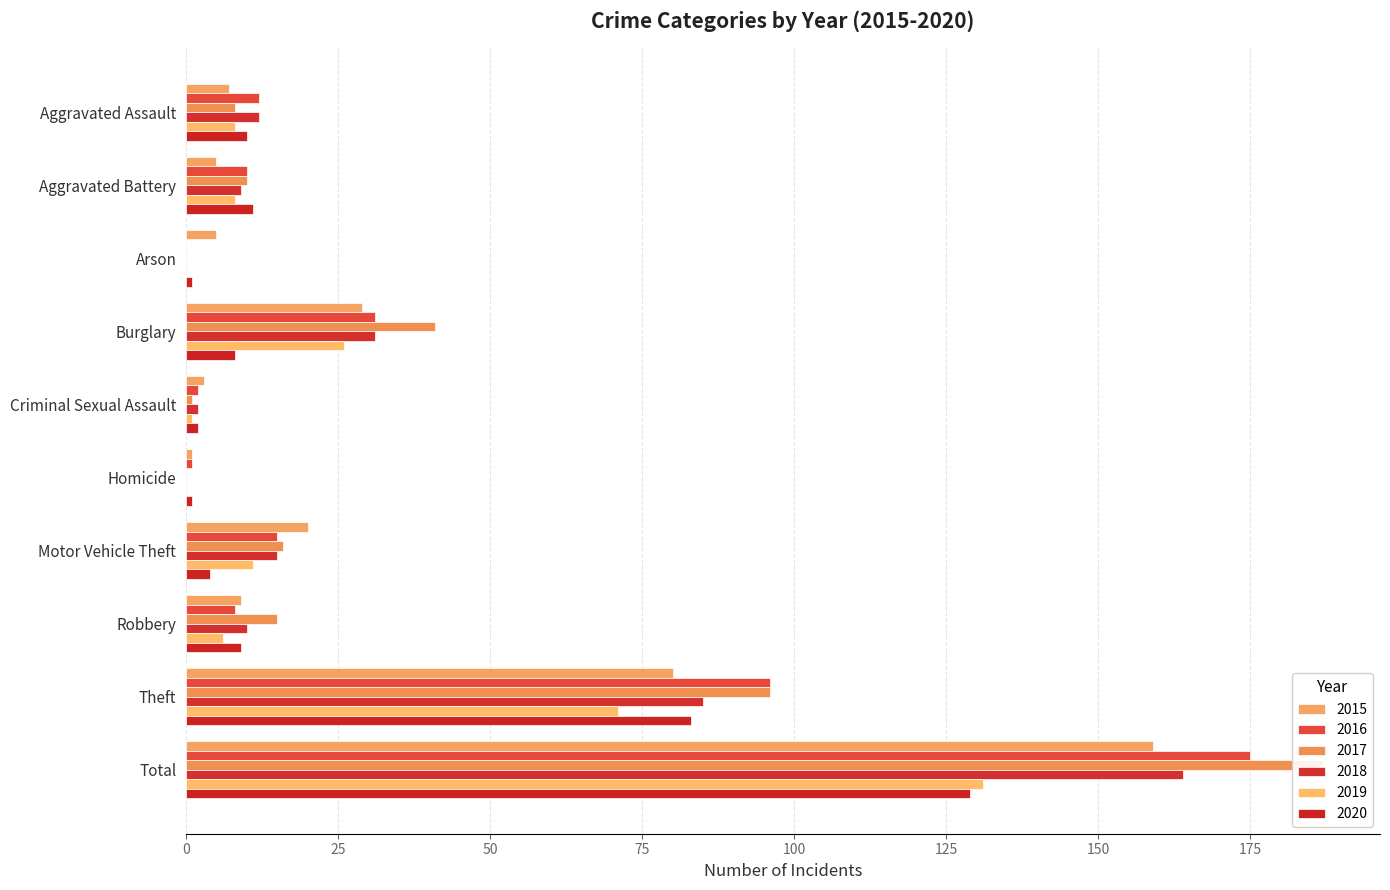

What is the minimum value for 2015?

1